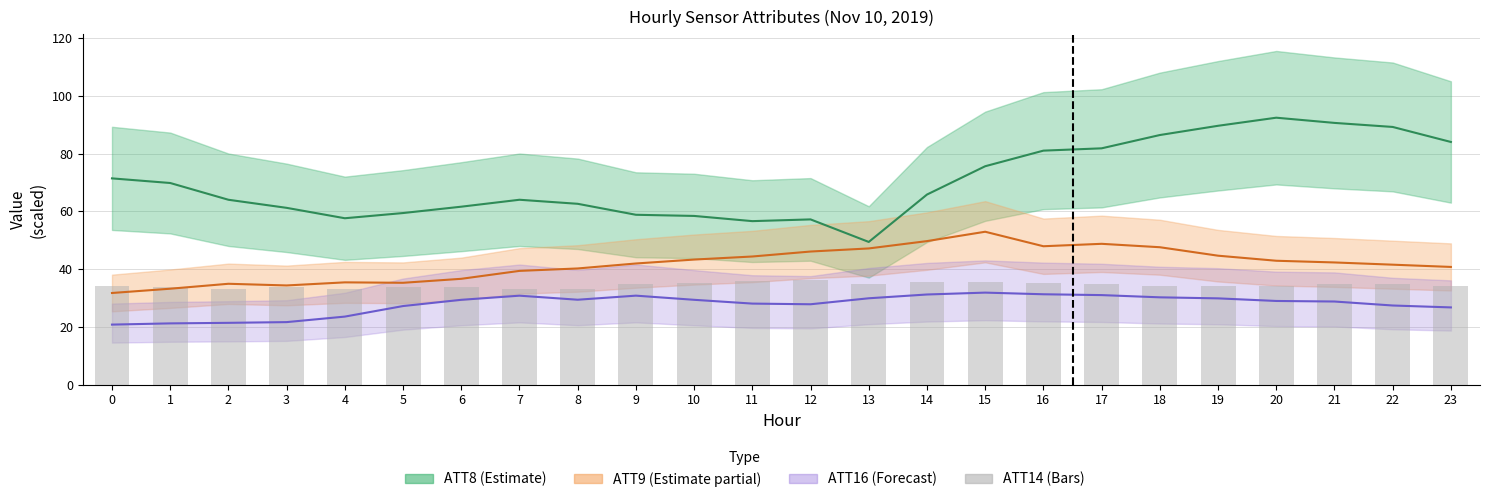

Reading left to right, extract all data points from this chart.

34.0	33.8	33.3	33.7	33.2	33.7	33.9	33.2	33.1	34.8	35.2	35.8	36.1	34.7	35.5	35.6	35.1	34.7	34.3	34.2	34.3	34.8	34.8	34.2